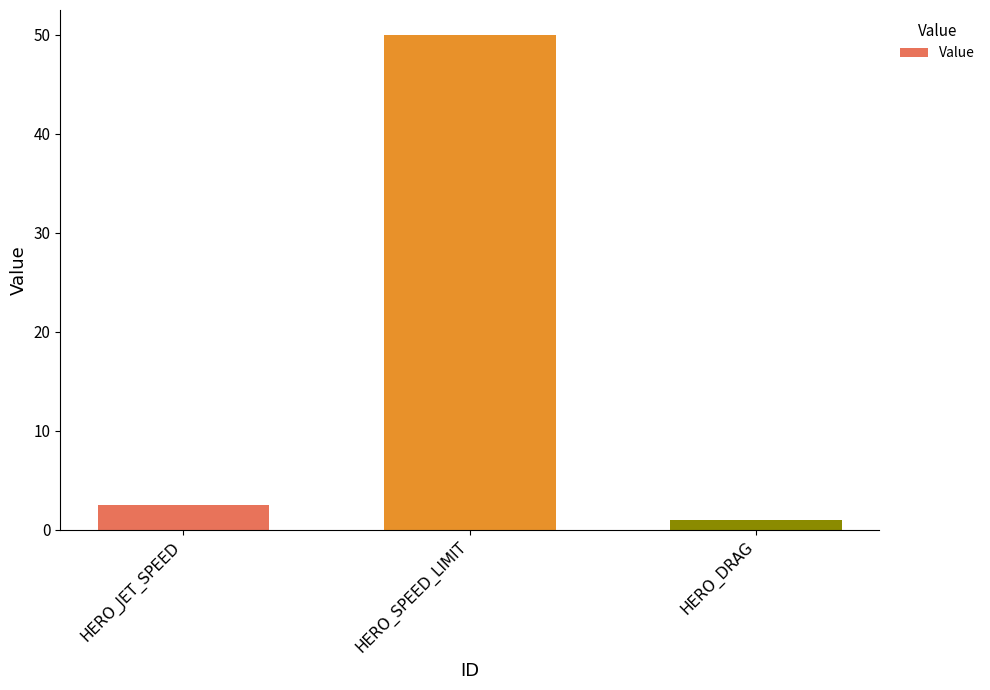

What is the change in value from HERO_JET_SPEED to HERO_DRAG?

-1.5